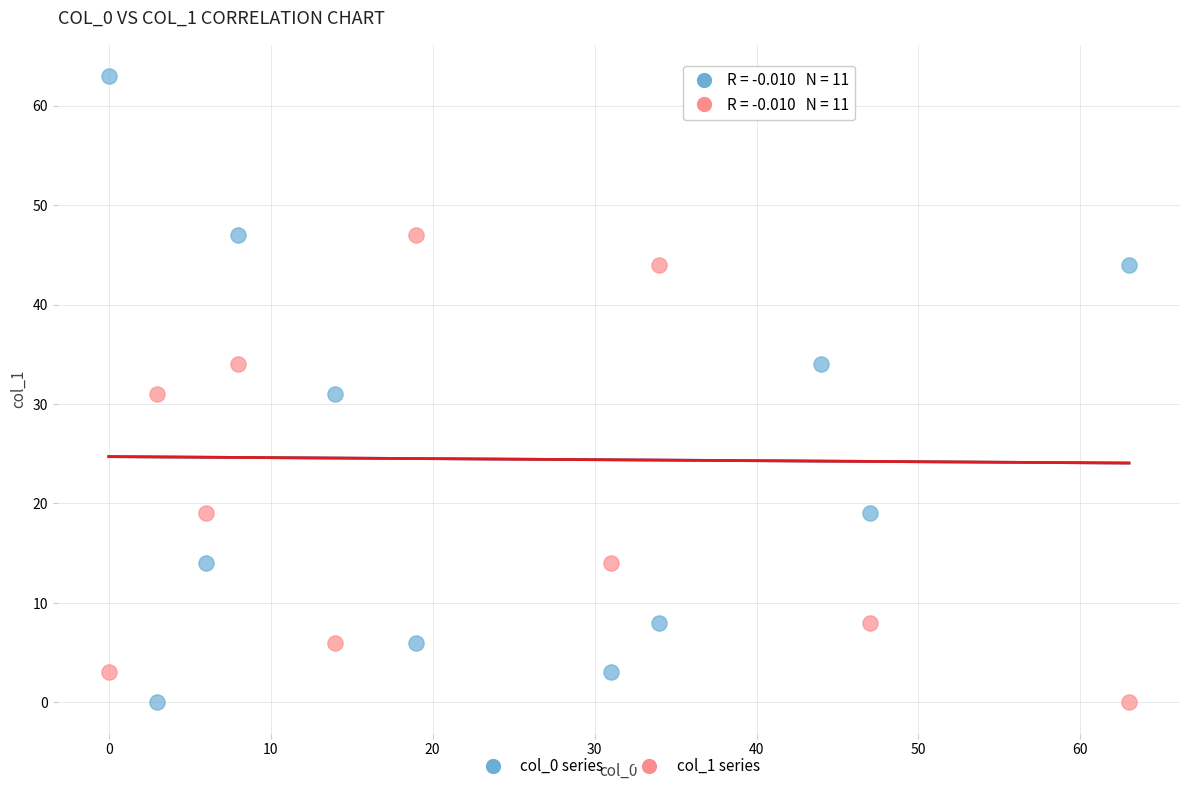

What are all the series names shown in the legend?

col_0 series, col_1 series